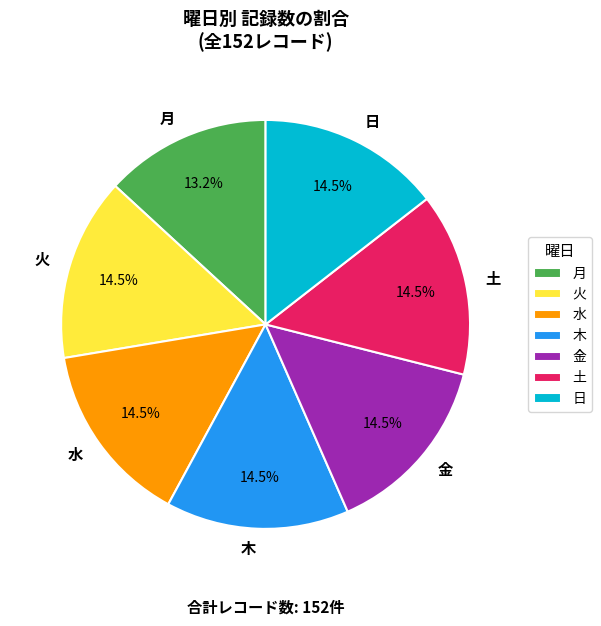

How many slices are in this pie chart?

7